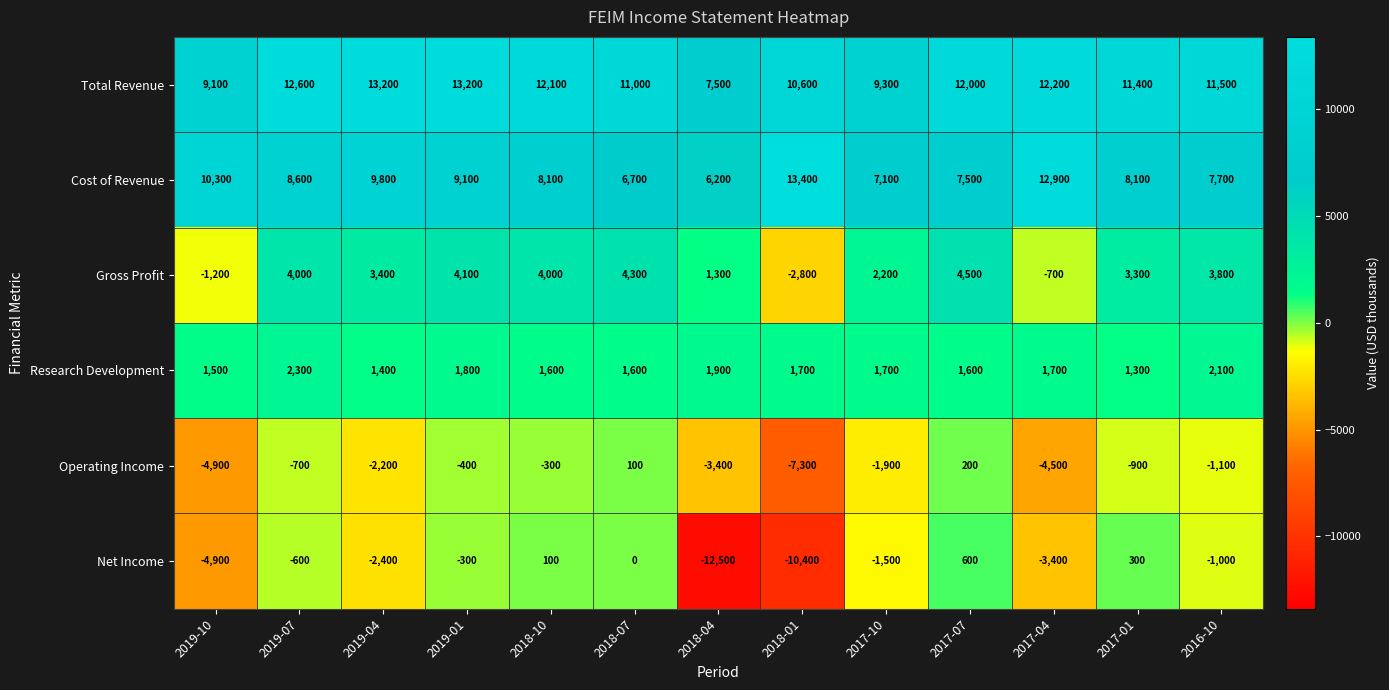

Where does the Cost of Revenue series first go above 8100?

2019-10